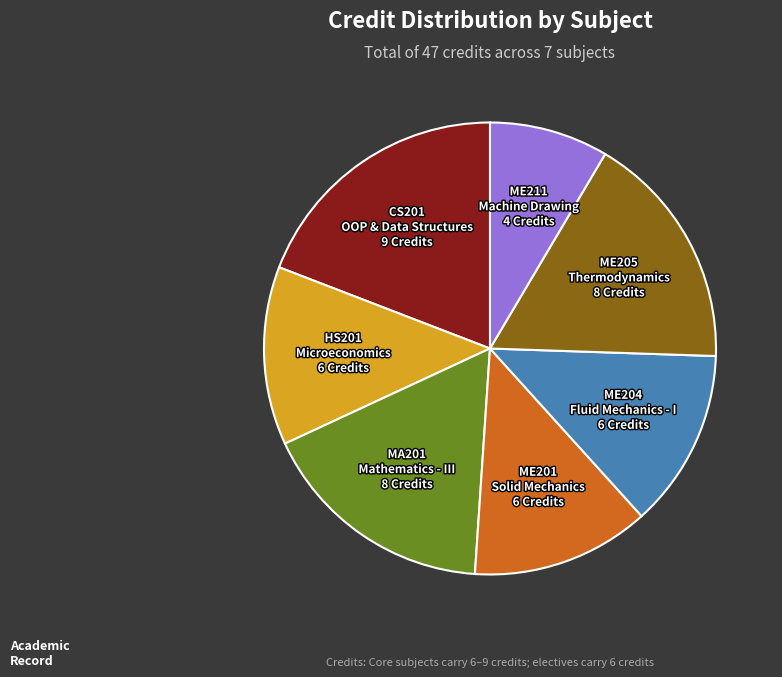

Is there a majority slice in this chart?

No